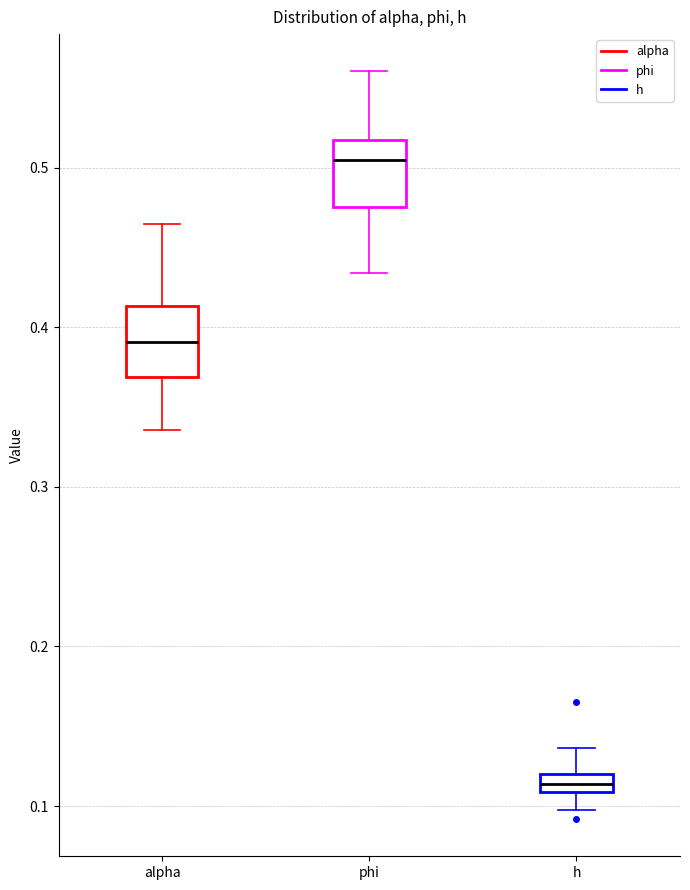

Where does the lower whisker of the box for phi end on the y-axis? The values are not printed on the chart, so give them approximately, as read against the axis.

0.43